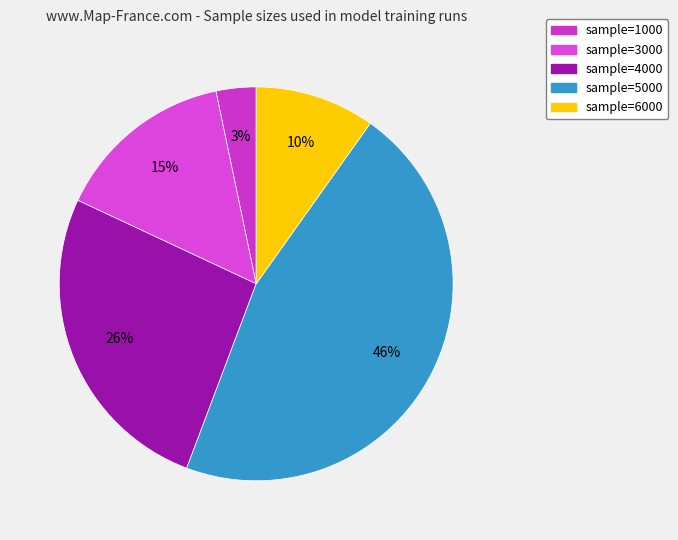

How many segments does this pie chart have?

5